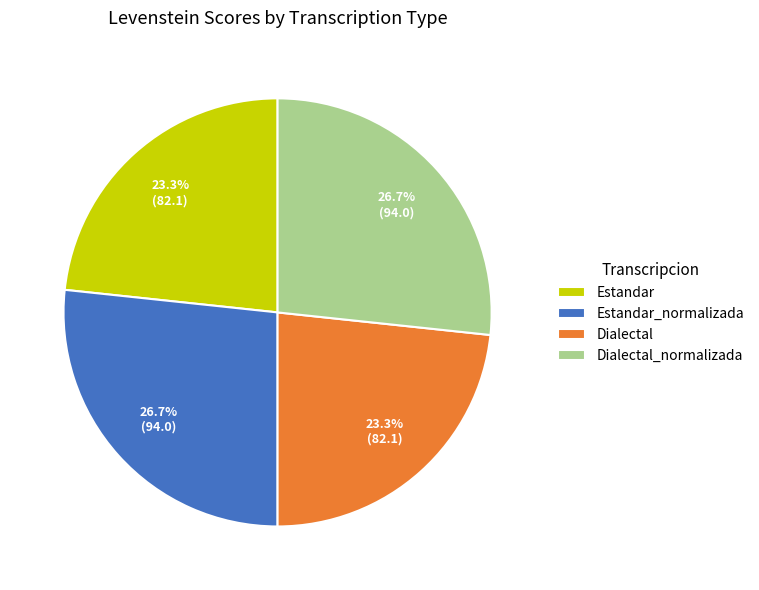

Between Estandar_normalizada and Dialectal, which is larger?

Estandar_normalizada